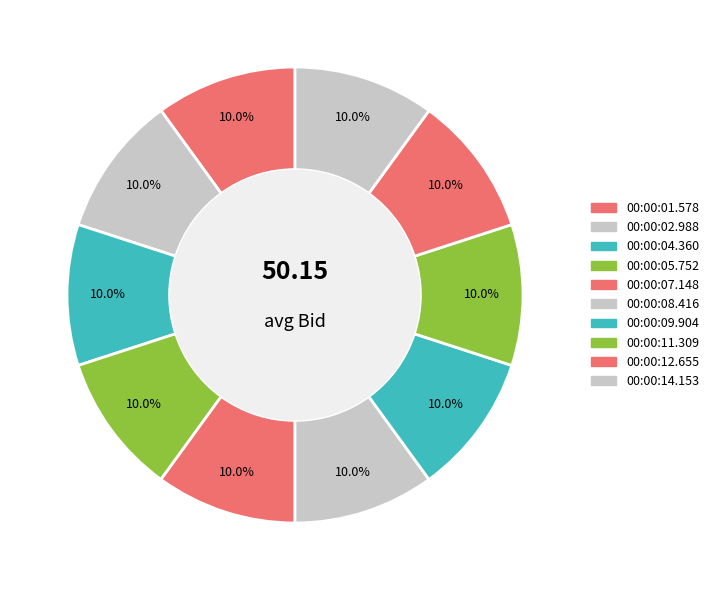

Count the number of slices in the pie.

10